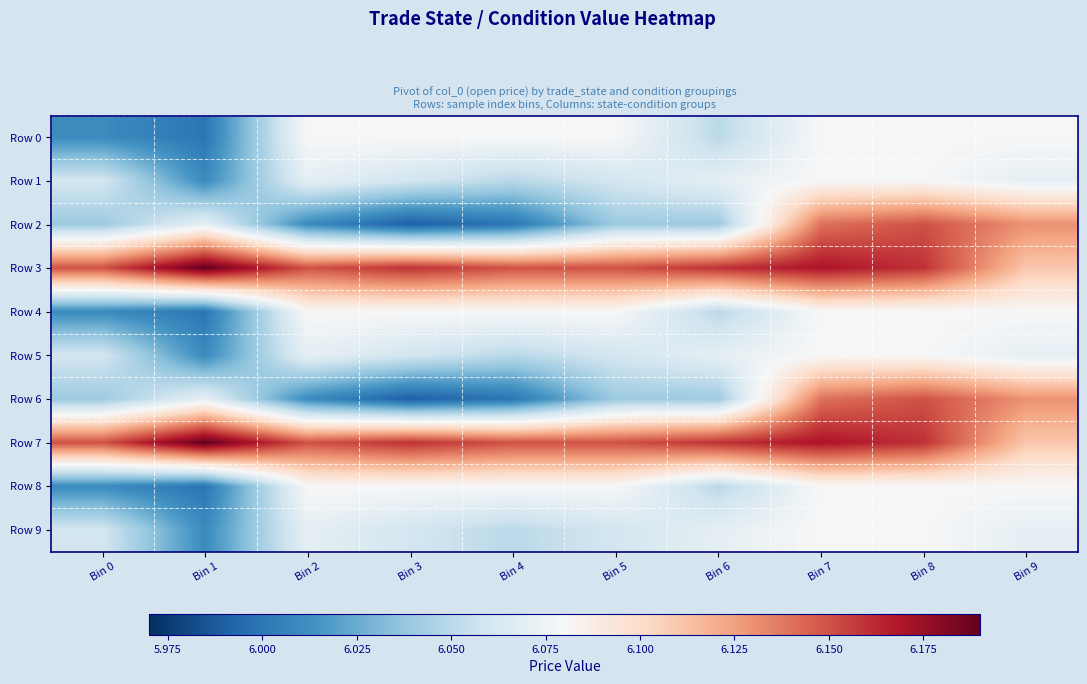

At which category is the sum across all series the highest?

Bin 7